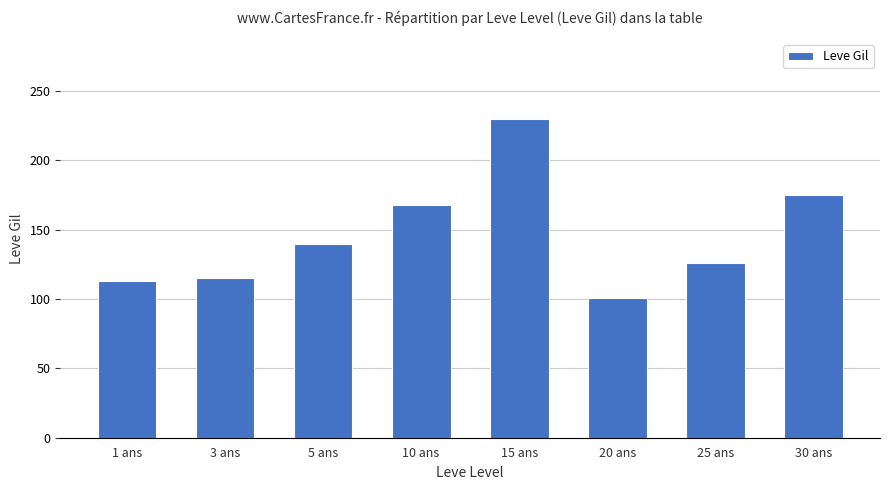

Between 3 ans and 15 ans, which is larger?

15 ans